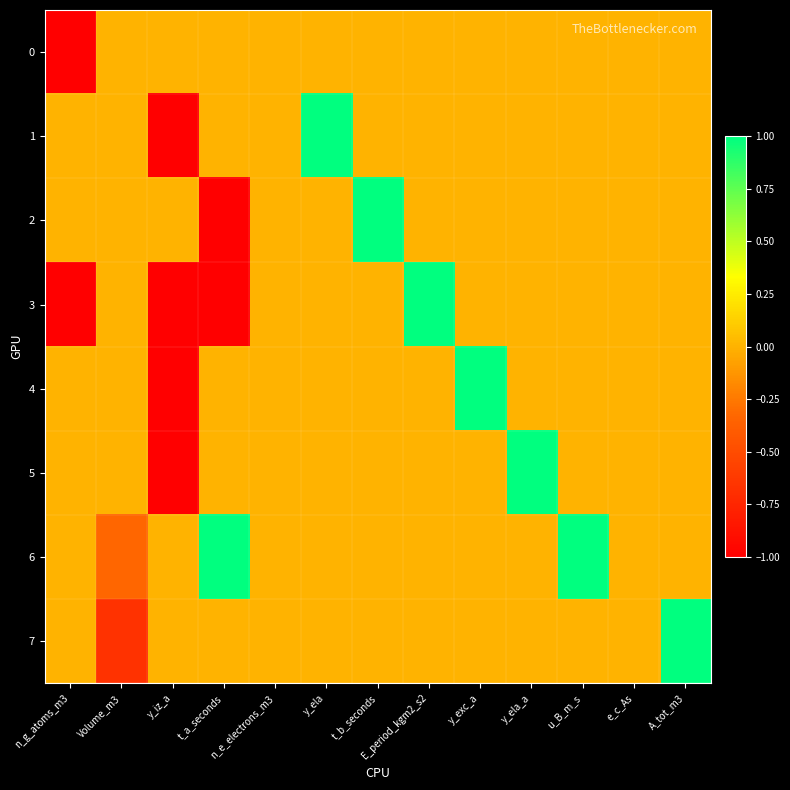

What is the total value across all series at y_ela_a?

1.0